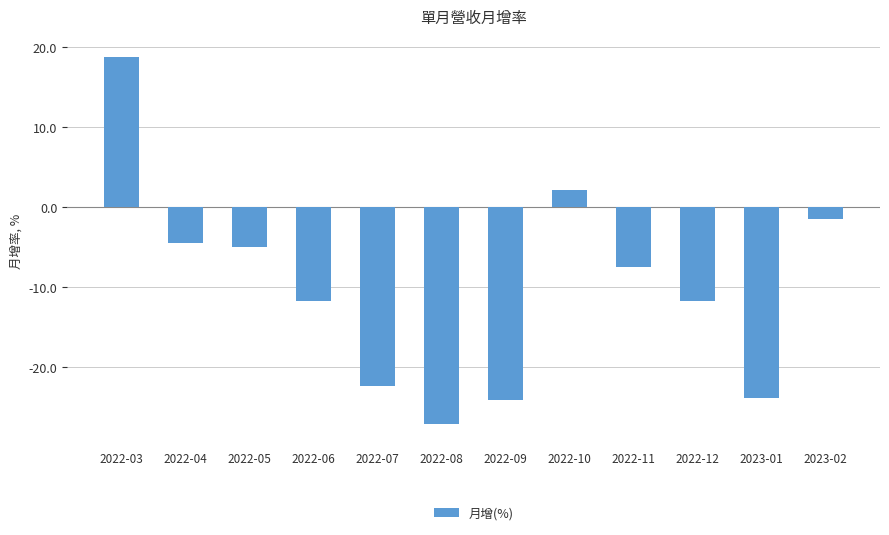

What value does the data have at 2023-01?

-23.8